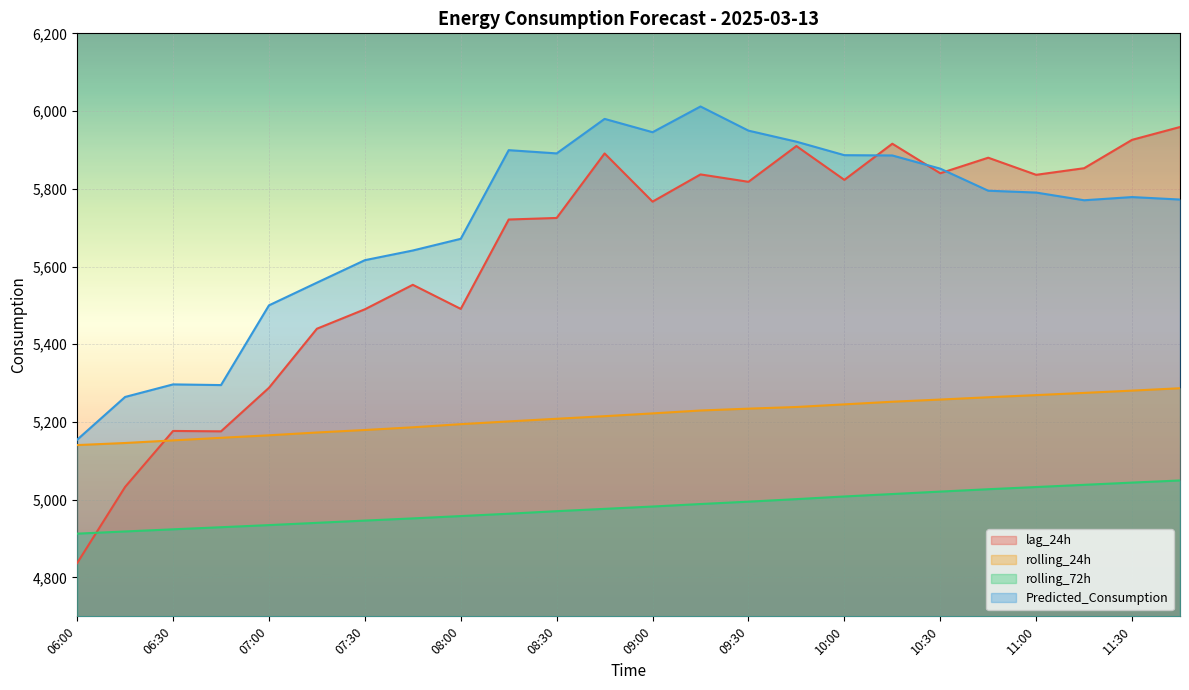

What are all the series names shown in the legend?

lag_24h, rolling_24h, rolling_72h, Predicted_Consumption